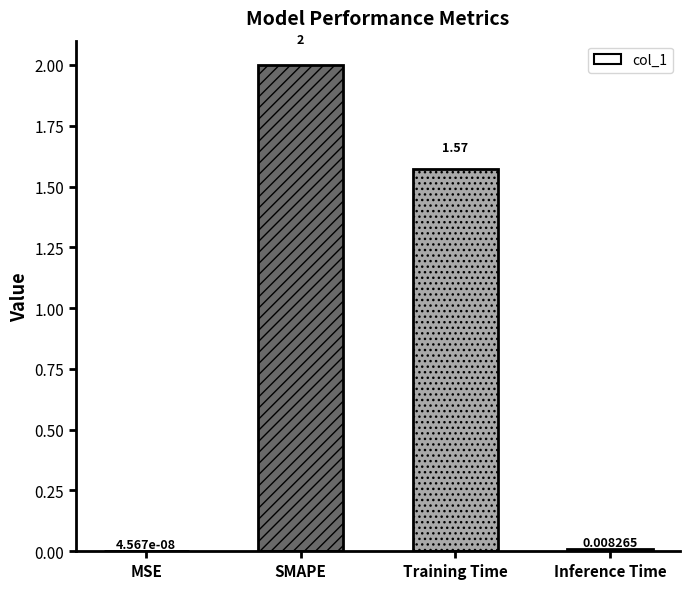

Which has a higher value, Training Time or Inference Time?

Training Time